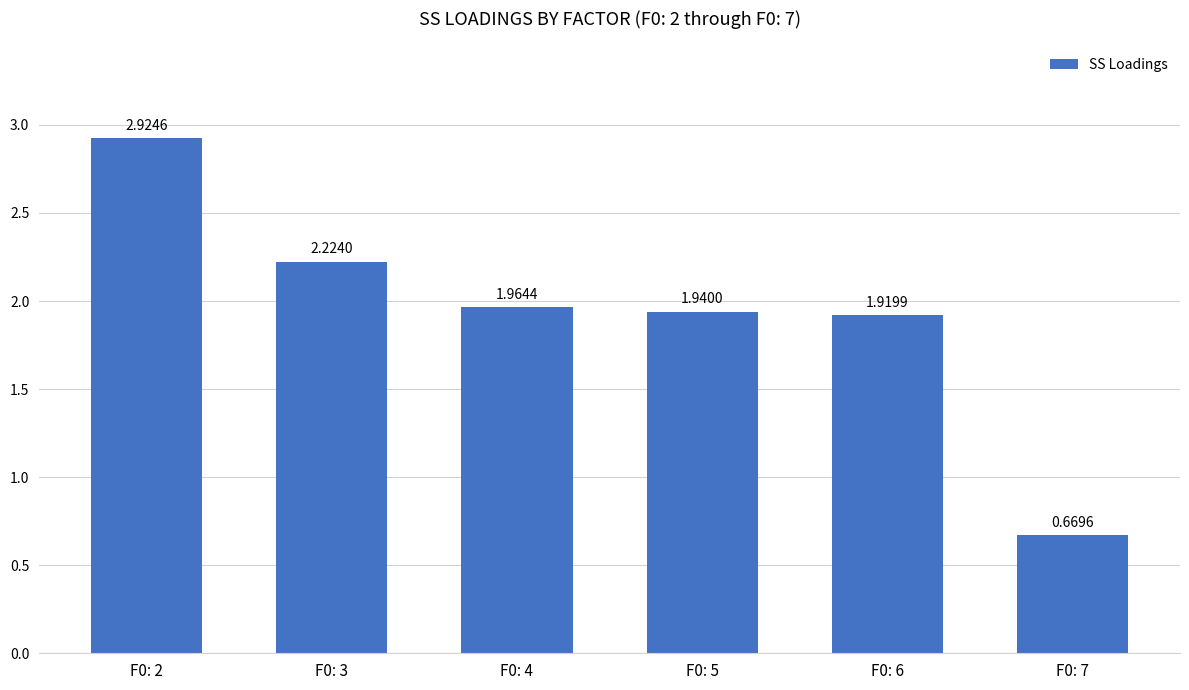

How many bars are there in total?

6